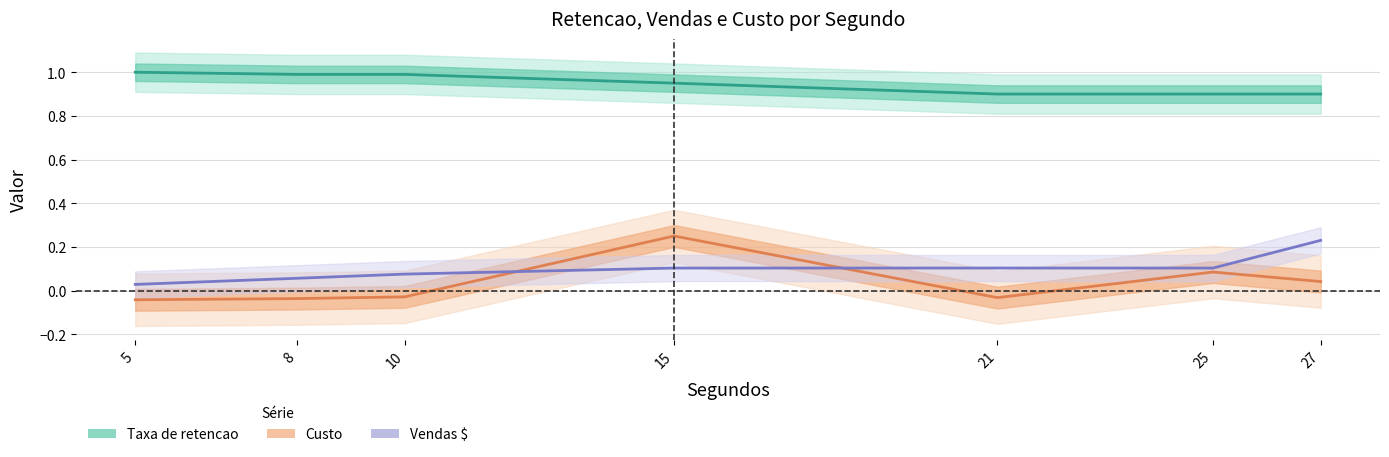

True or false: Custo and Taxa de retencao intersect in this chart.

False